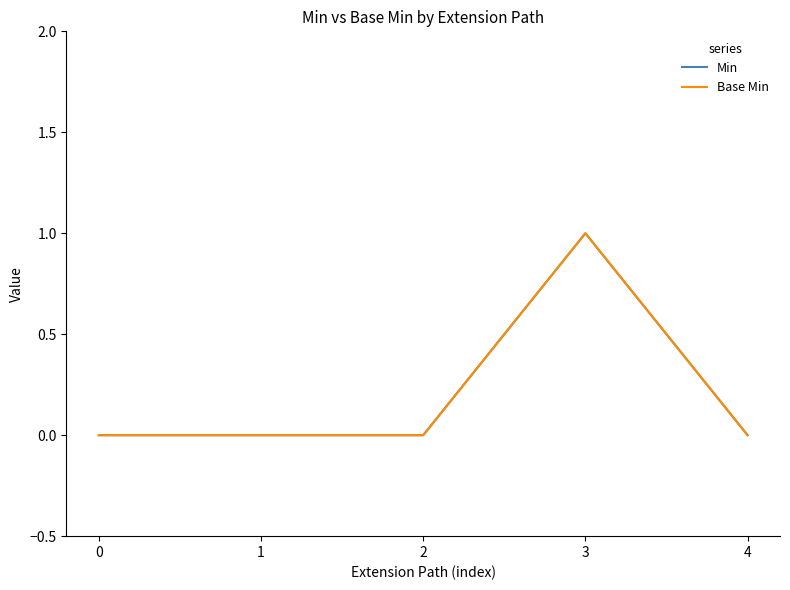

Which series has the widest spread of values?

Min